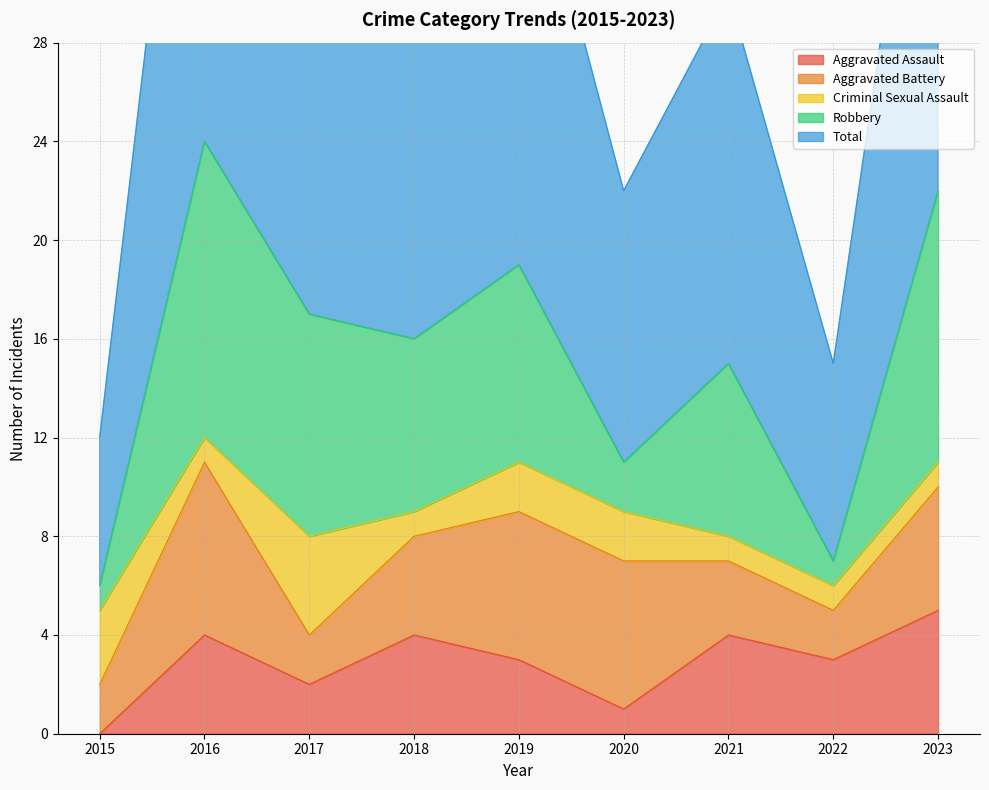

What is the total value across all series at 2021?

30